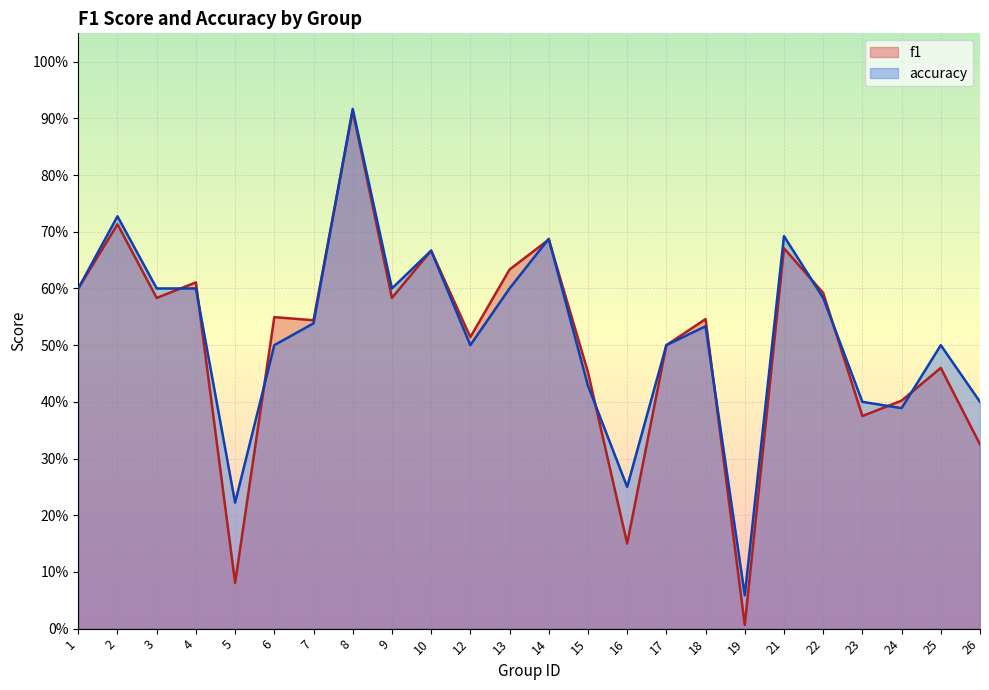

Where is accuracy nearest to the value 0?

19